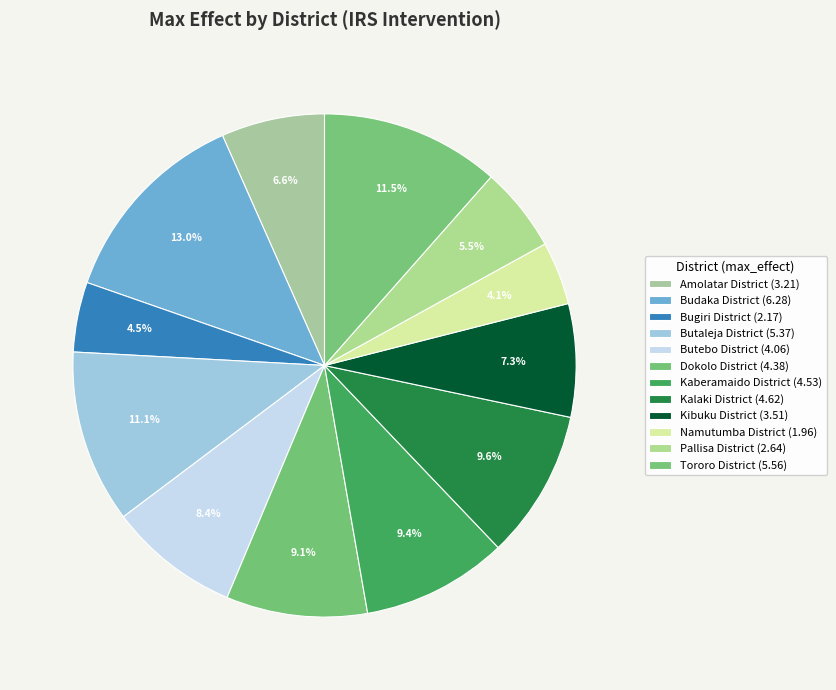

What portion of the pie excludes Namutumba District?

95.9%